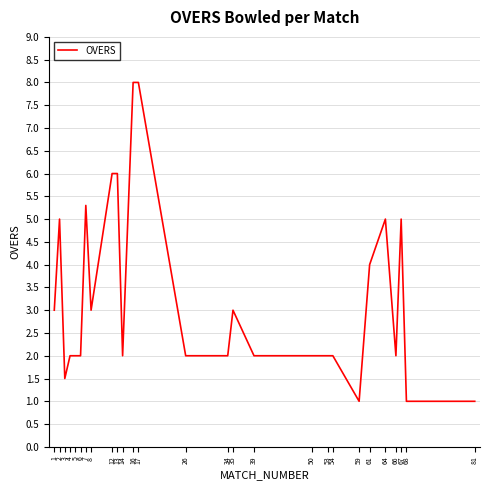

What is the difference between the maximum and minimum values?

7.0